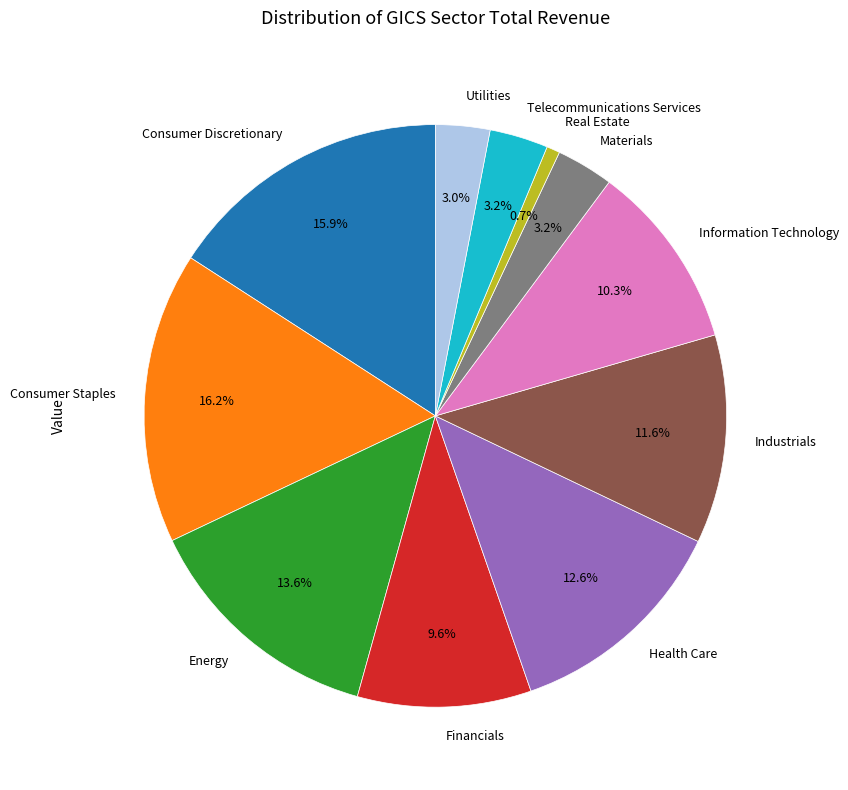

Which slice is the smallest?

Real Estate